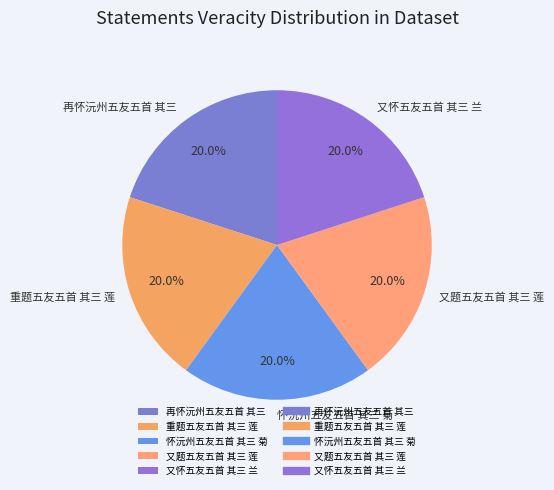

Does 又怀五友五首 其三 兰 account for over 50% of the chart?

No